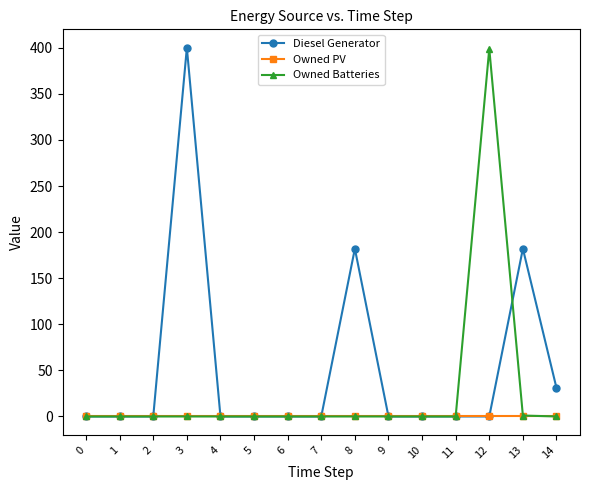

What is the difference between the highest and lowest values at 8?

182.0